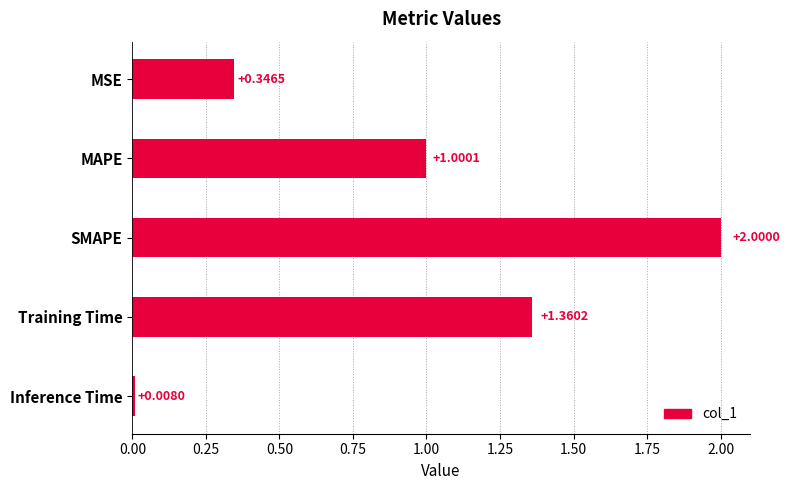

How many data points are less than 1?

2